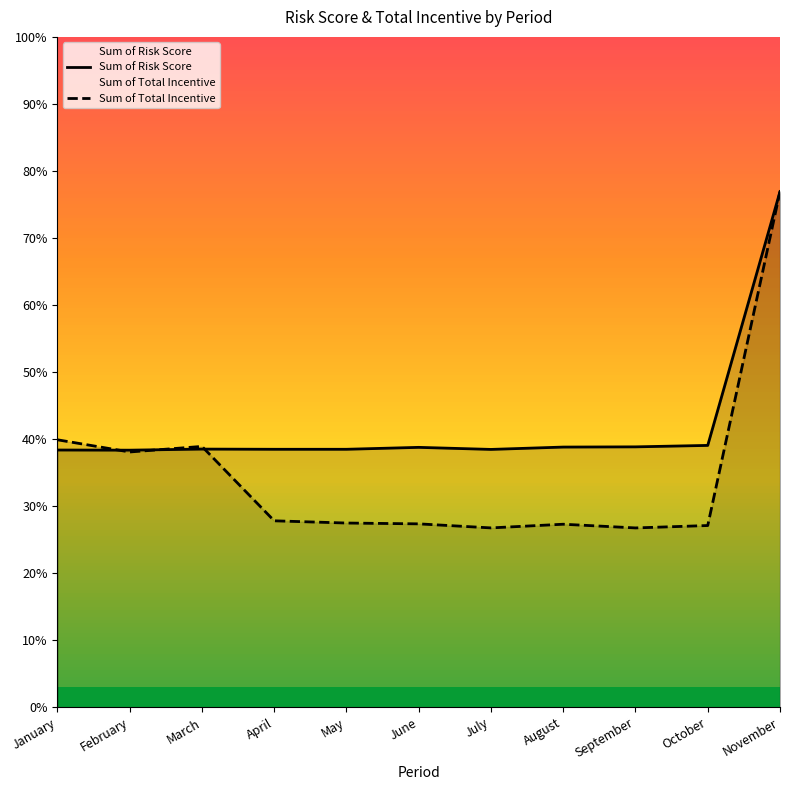

Which series has the widest spread of values?

Sum of Total Incentive